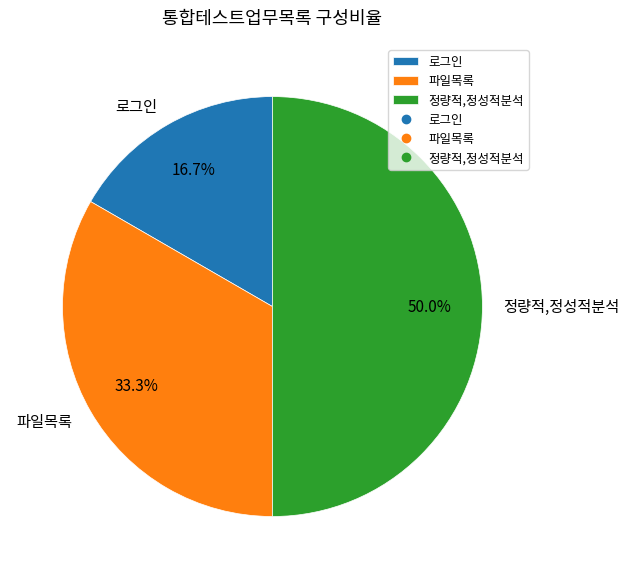

Is it true that 정량적,정성적분석 is 37% of the pie?

False